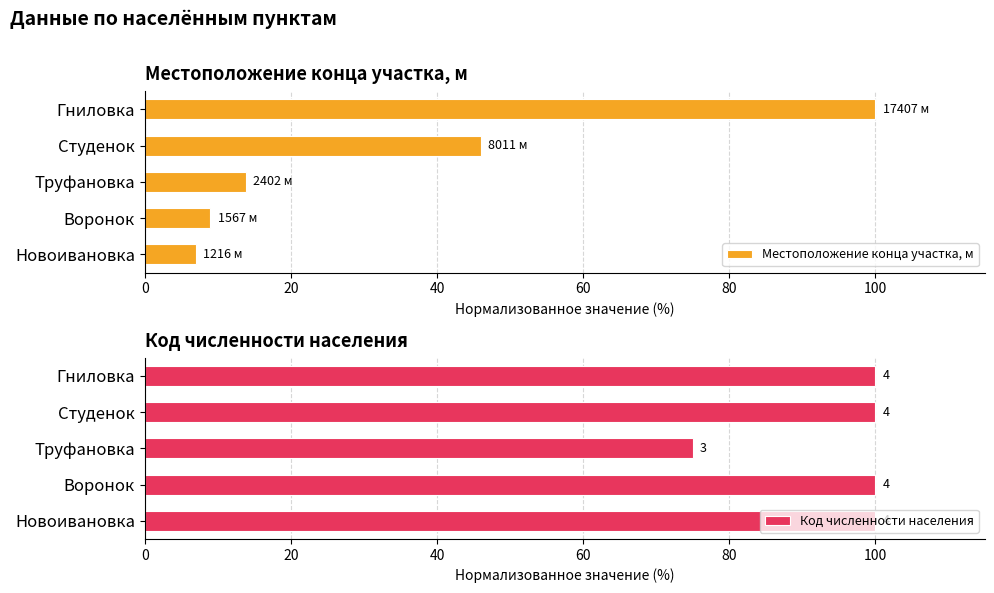

True or false: Местоположение конца участка, м has a value of 63.6 at Студенок.

False